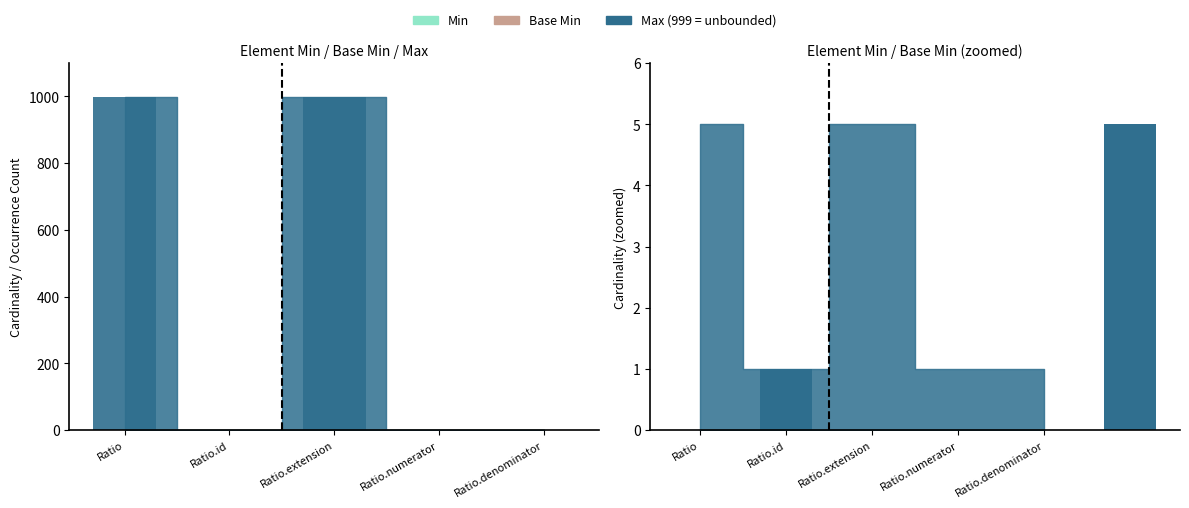

Reading left to right, list all the values displayed in this chart.

Min: 0	0	0	0	0
Base Min: 0	0	0	0	0
Max_numeric: 999	1	999	1	1